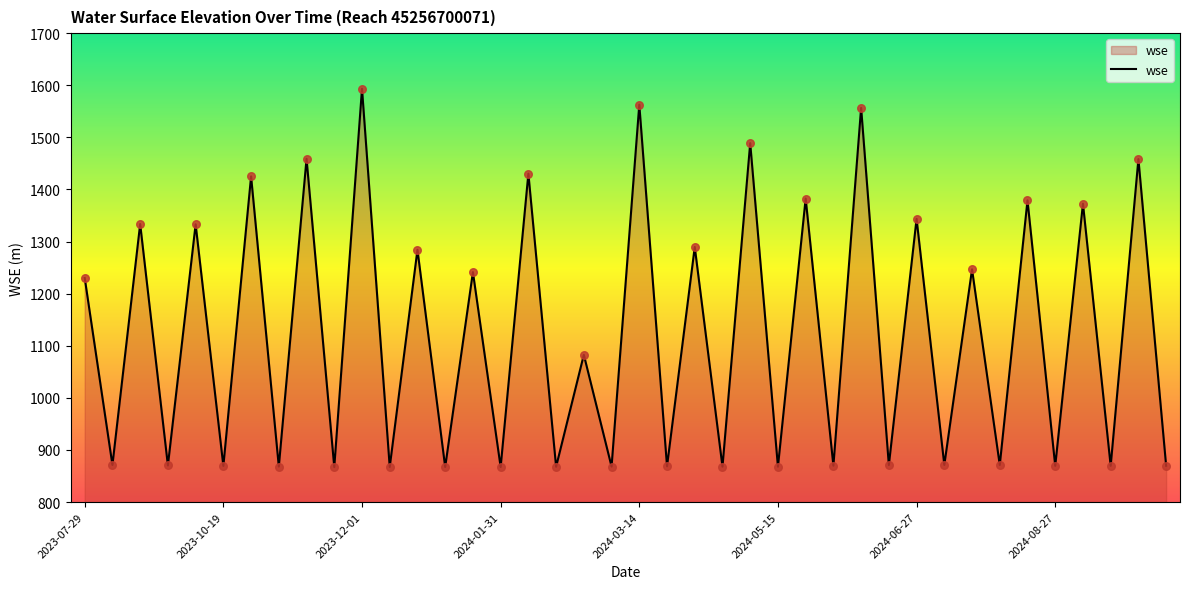

What is the difference between the maximum and minimum values?

726.2